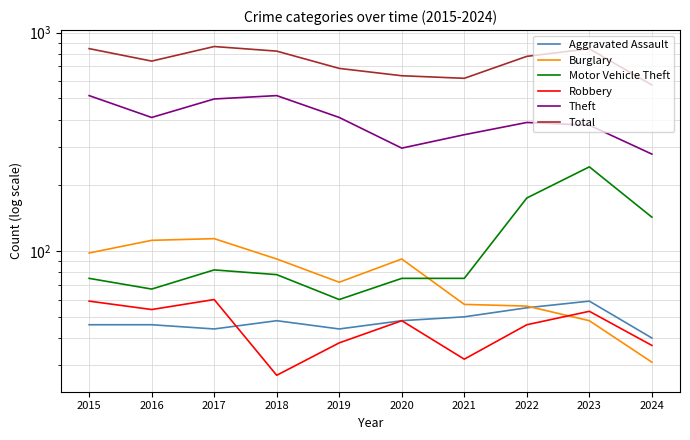

What is the sum of all Total values?

7411